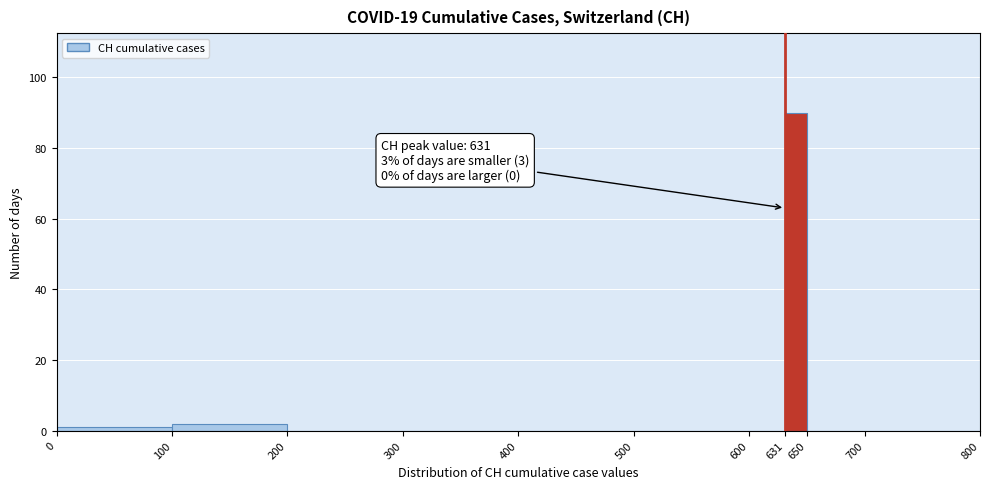

Which range on the x-axis has the tallest bar?

631 to 650